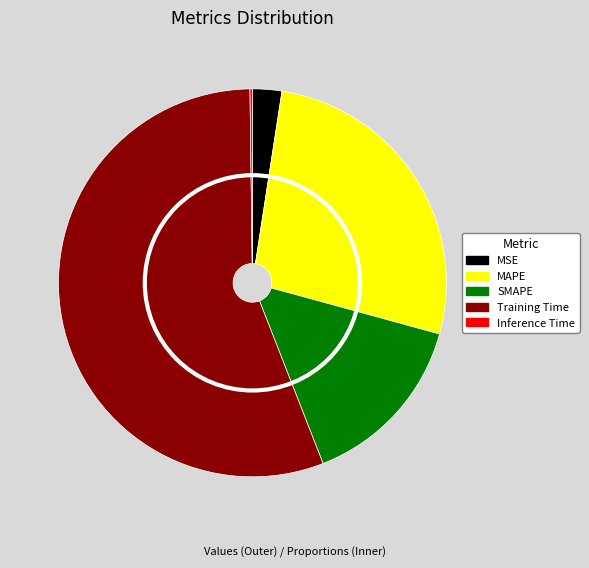

To the nearest percent, what is the average slice percentage?

20%